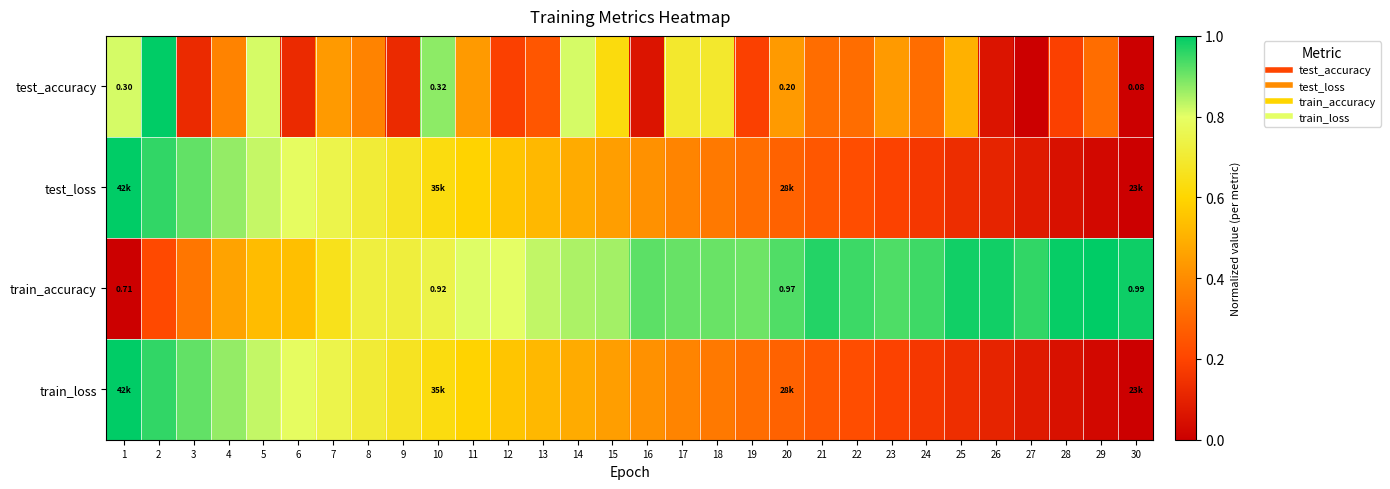

At which label is test_loss closest to 0?

30